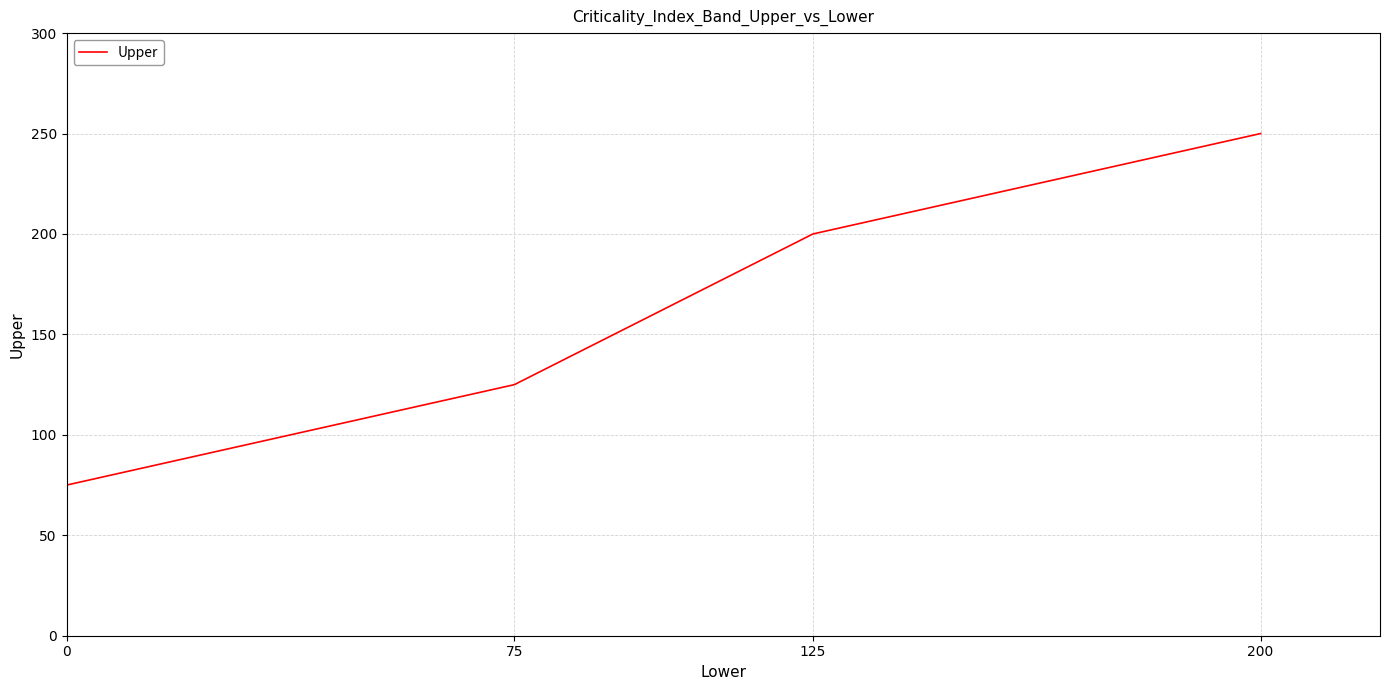

Reading left to right, what are all the values shown in this chart?

75	125	200	250